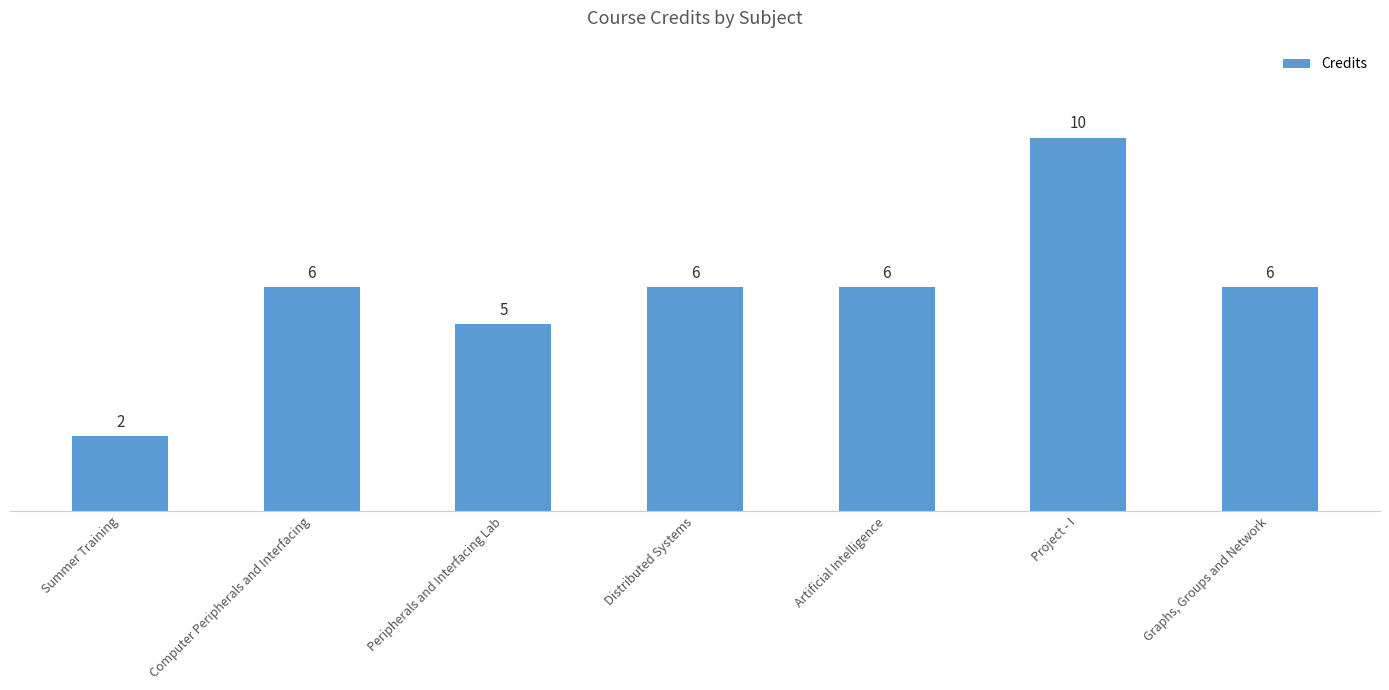

What is the label of the 1st bar from the right?

Graphs, Groups and Network